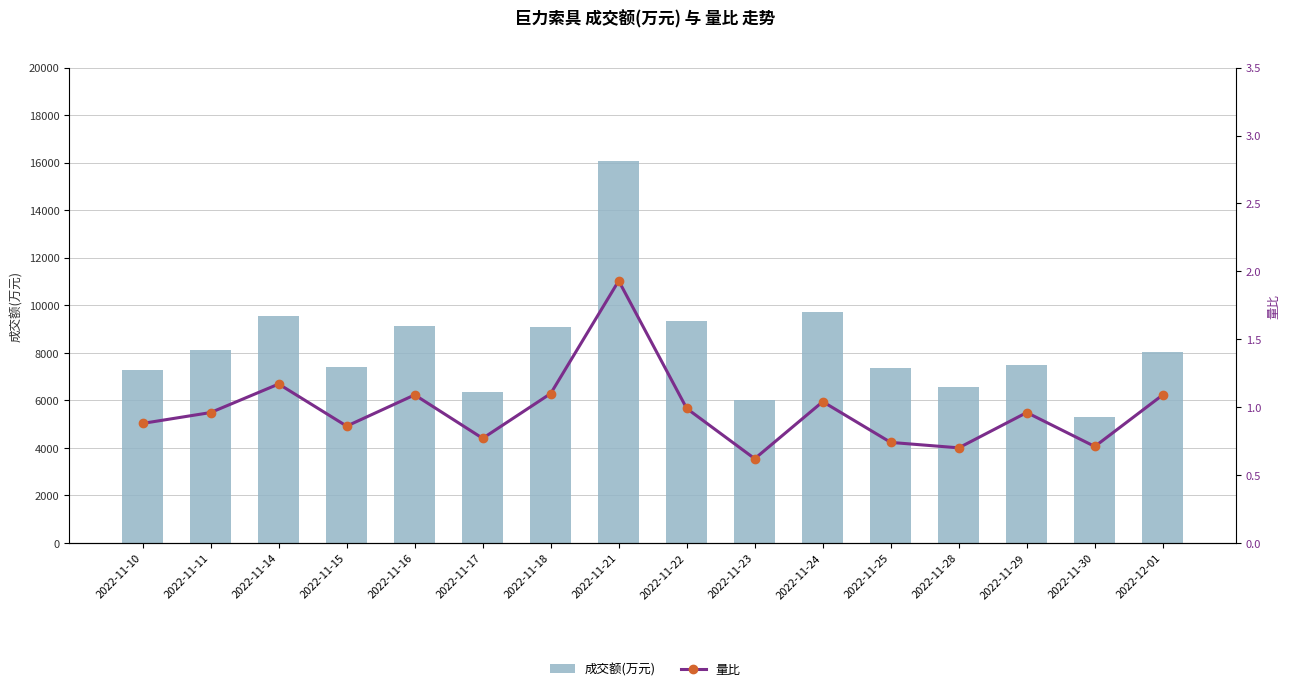

What are all the series names shown in the legend?

成交额(万元), 量比